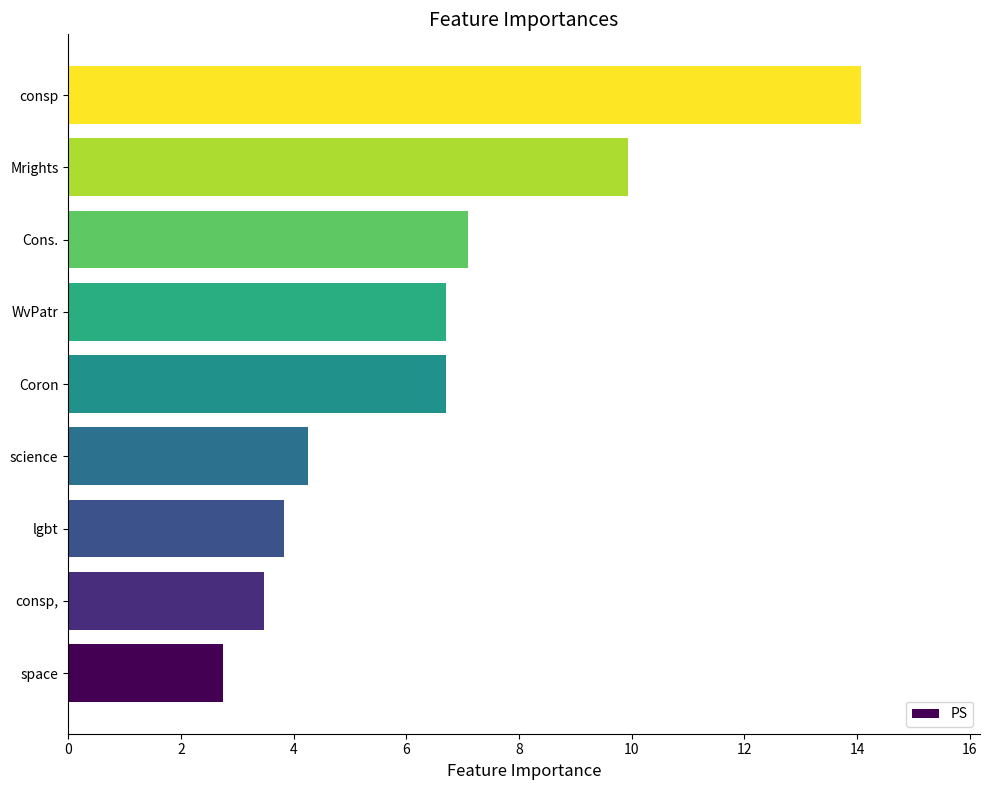

What is the difference between the second highest and second lowest values?

6.5